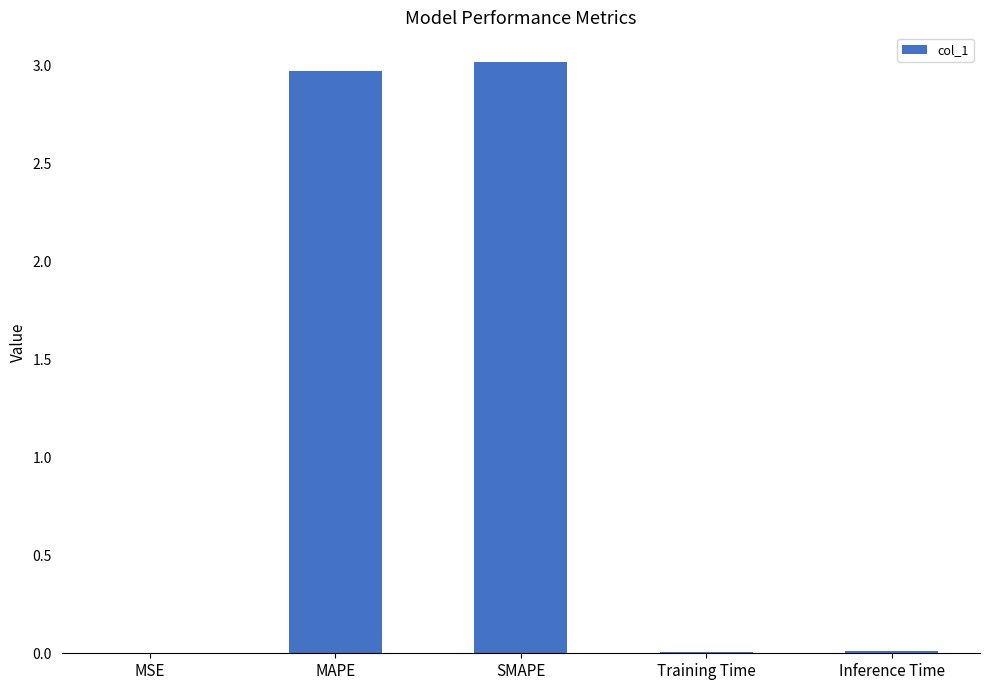

Approximately how many times larger is the value at MAPE compared to SMAPE?

1.0